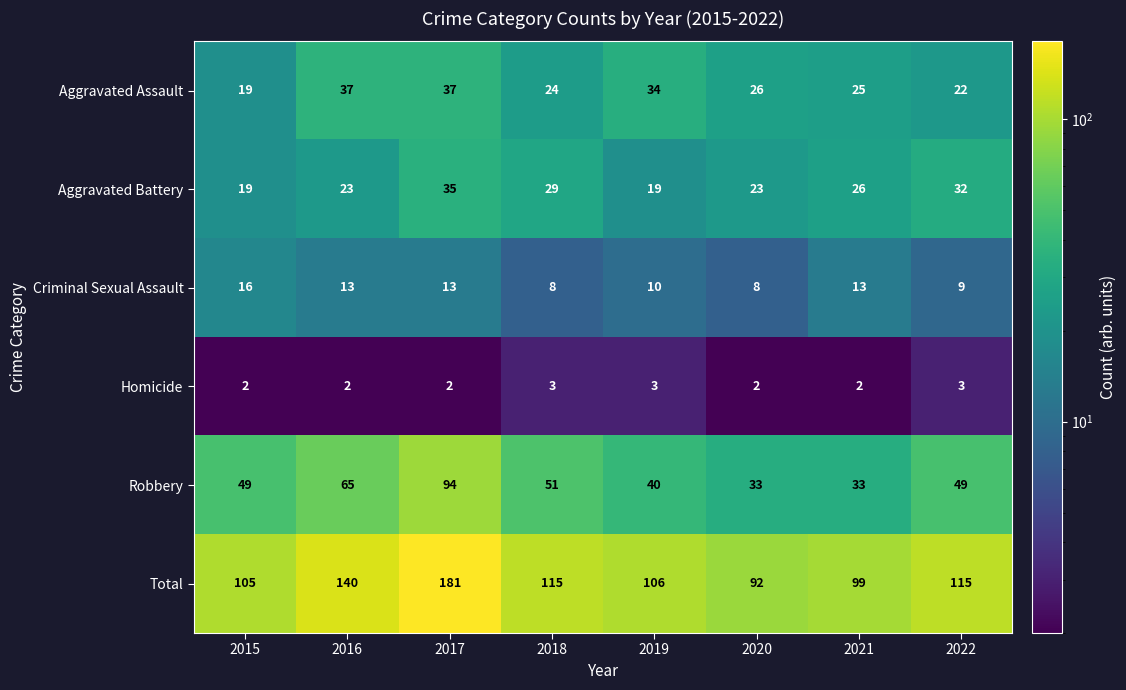

What is the spread (max minus min) of values at 2019?

103